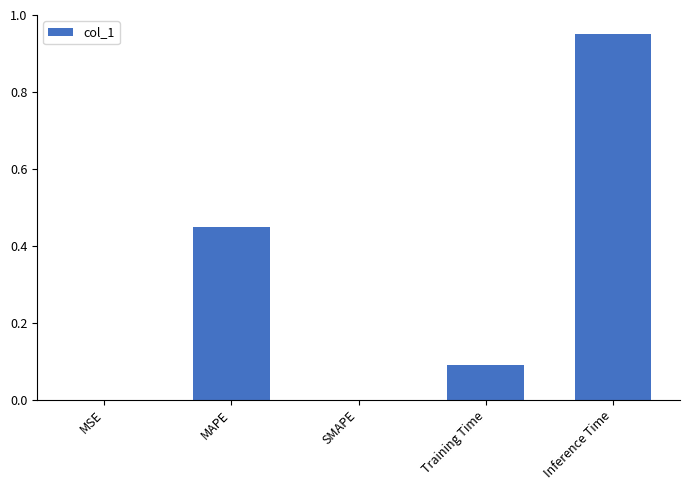

At which category does the chart reach its peak across all series?

Inference Time